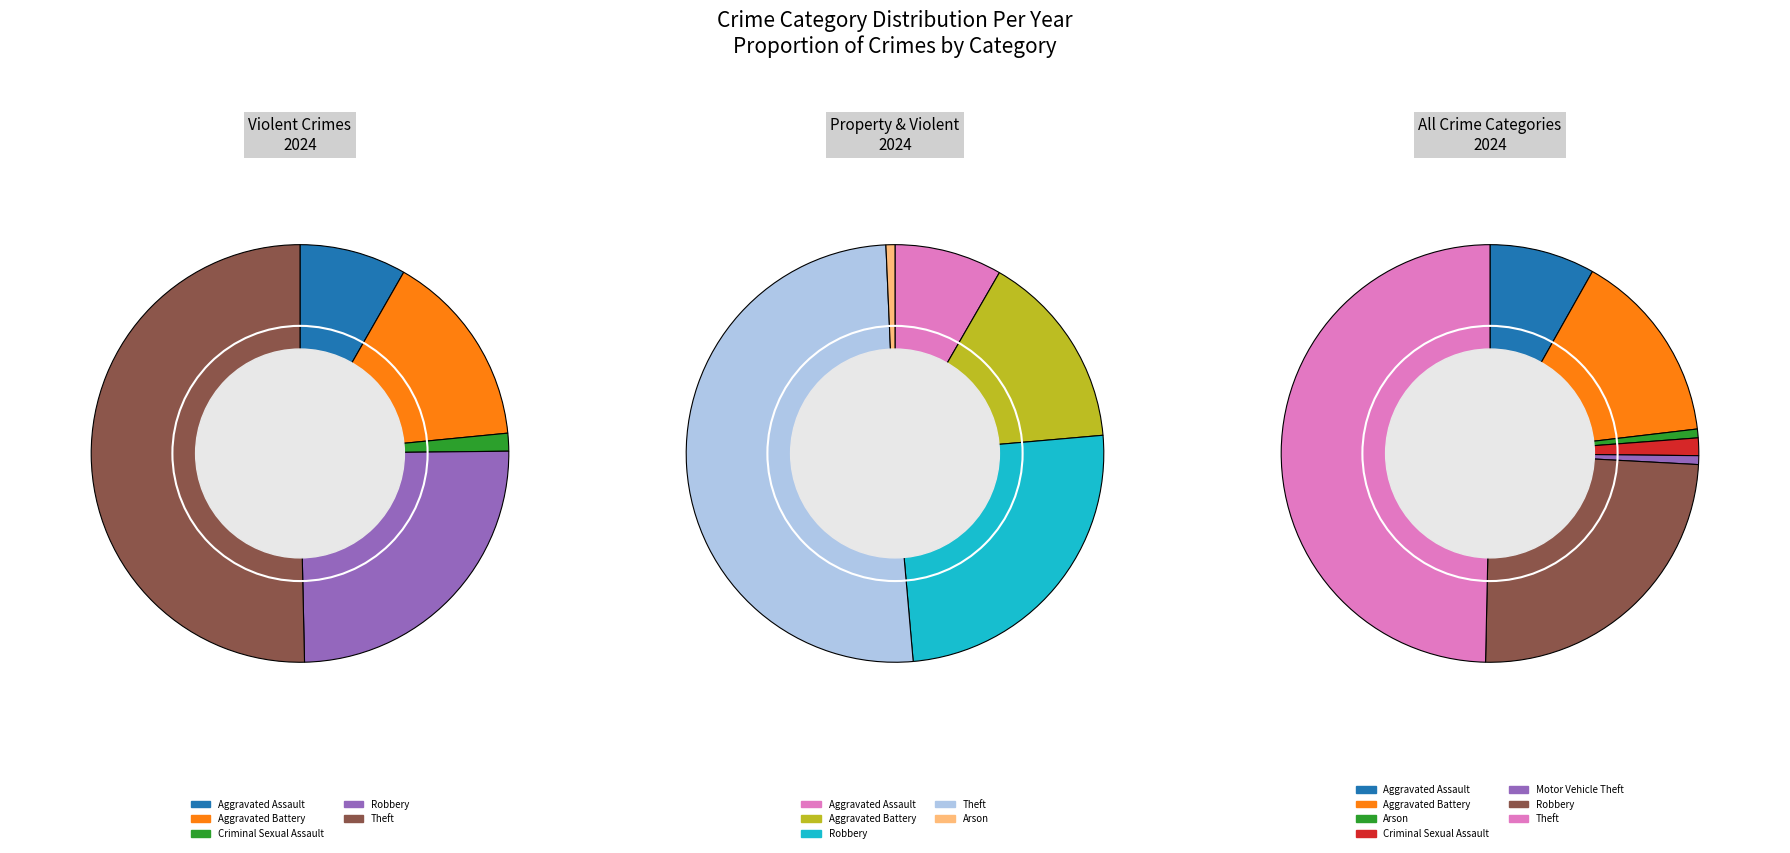

Count the number of slices in the pie.

8